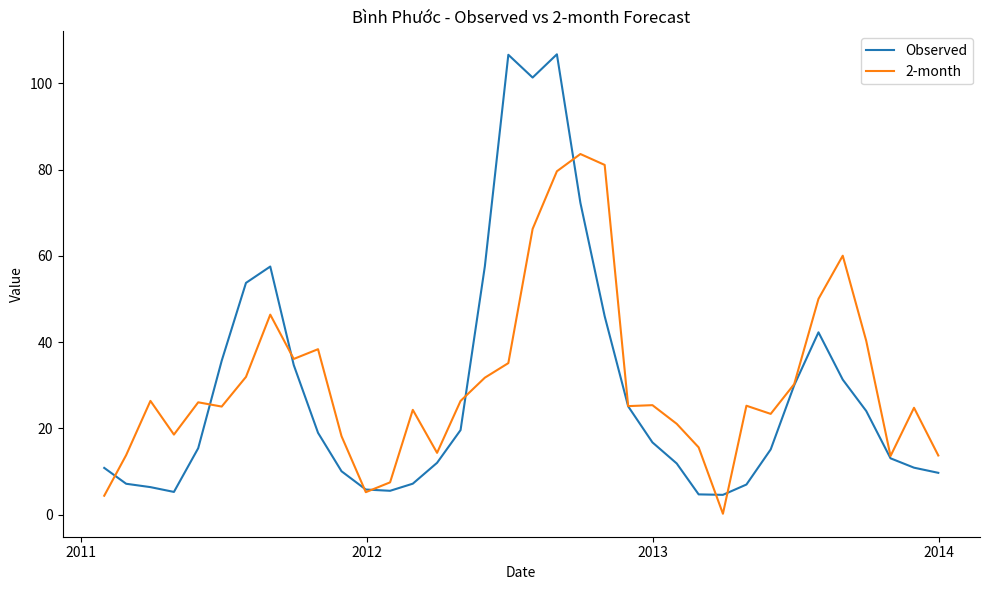

What is the maximum value for Observed?

106.7